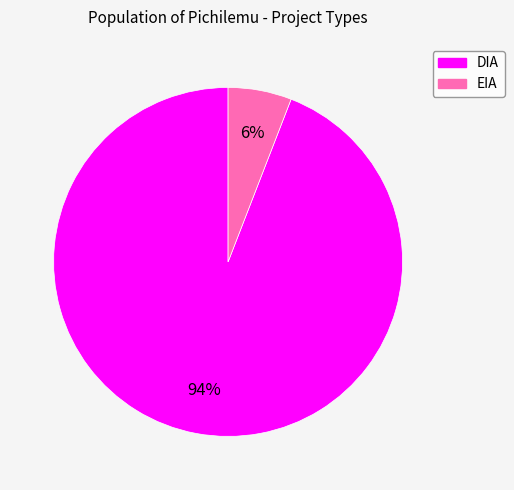

Does any single category account for the majority?

Yes